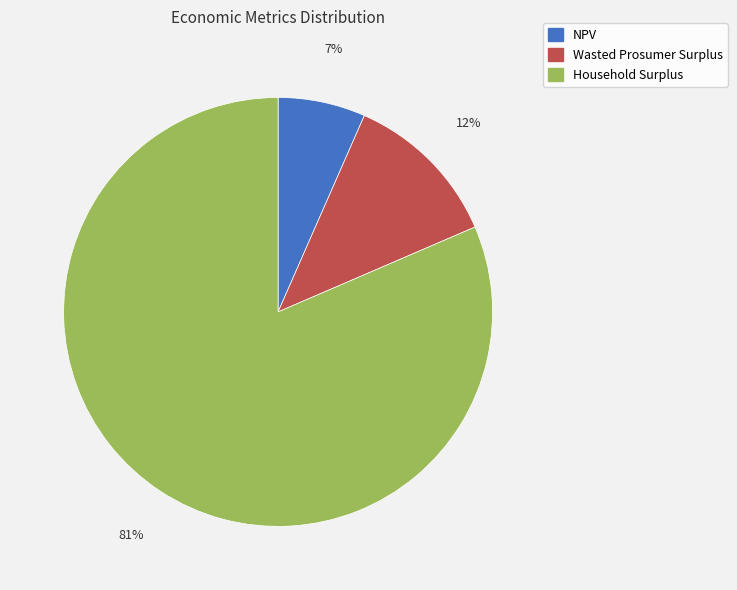

Count the number of slices in the pie.

3